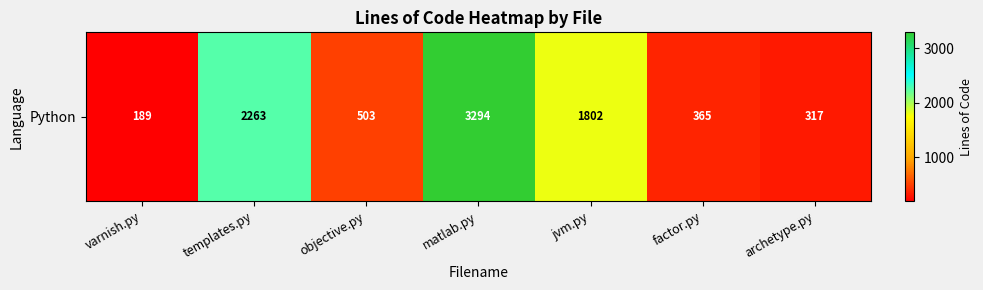

Rank the categories by value from lowest to highest.

varnish.py, archetype.py, factor.py, objective.py, jvm.py, templates.py, matlab.py